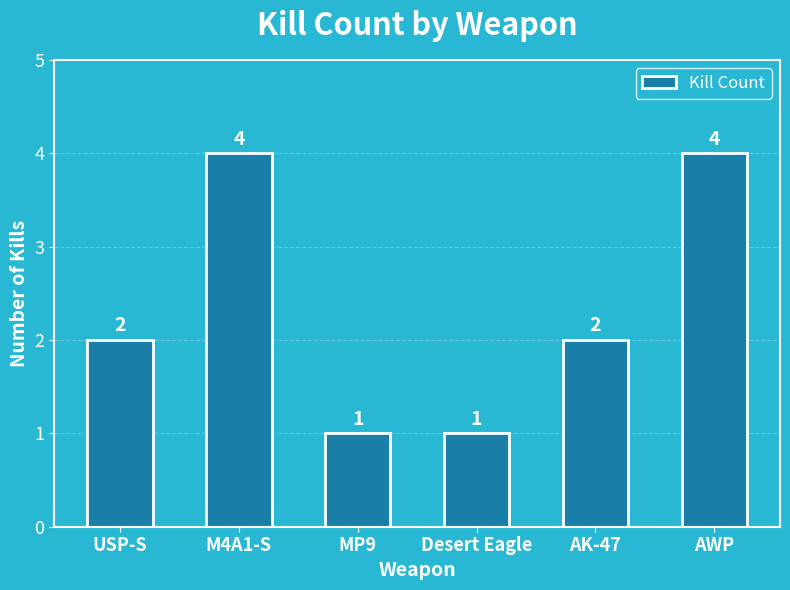

What is the minimum value shown in the chart?

1